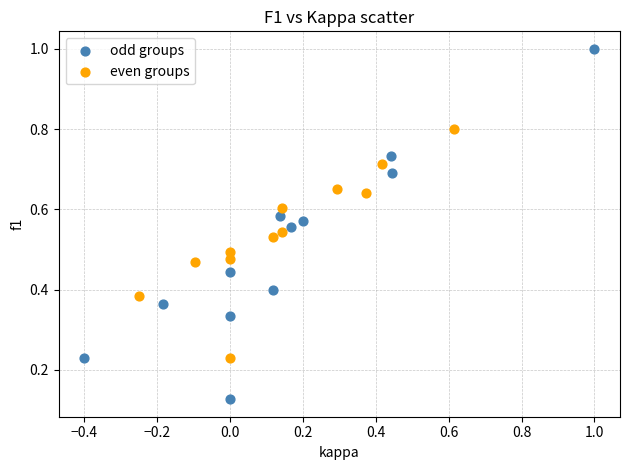

What are all the series names shown in the legend?

odd groups, even groups